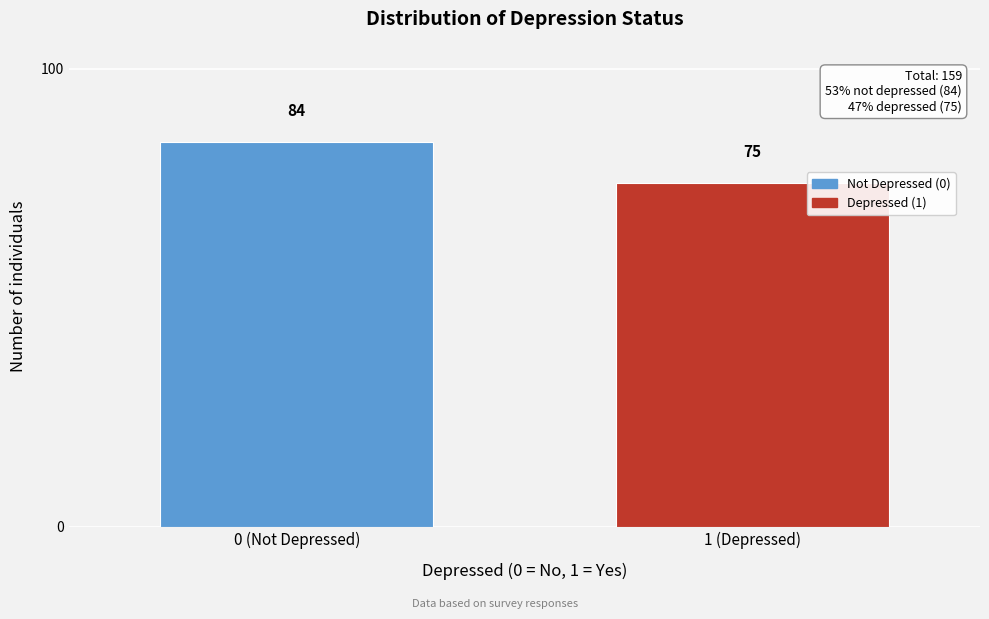

Reading left to right, transcribe all the data shown in this chart.

84	75